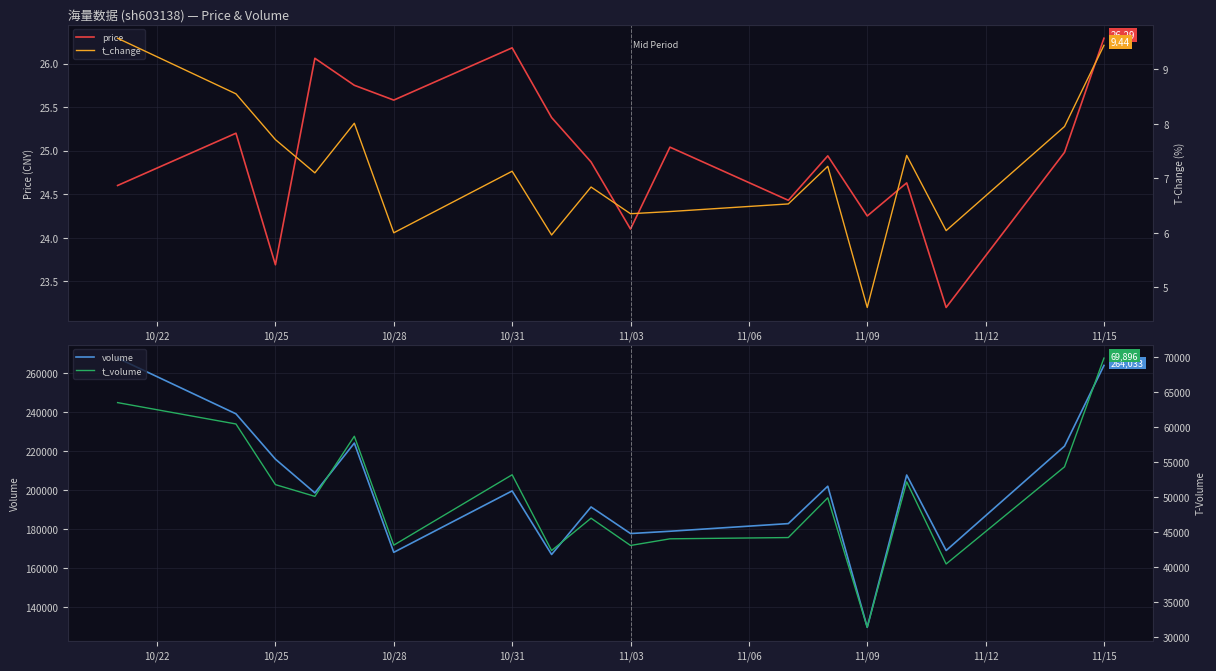

Where is volume nearest to the value 198643?

10/31